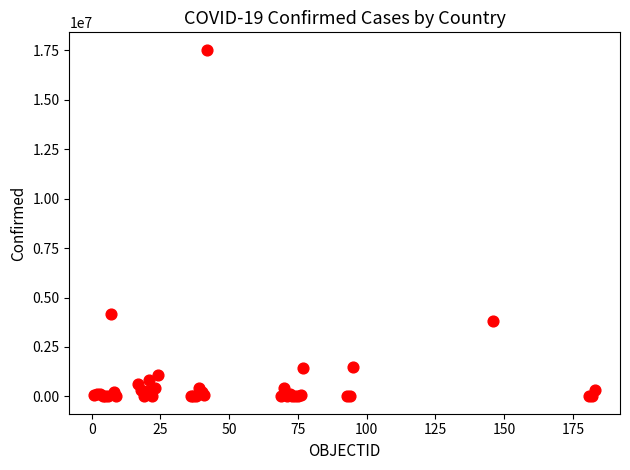

What Y value in the scatter plot is closest to 8766735?

4172742